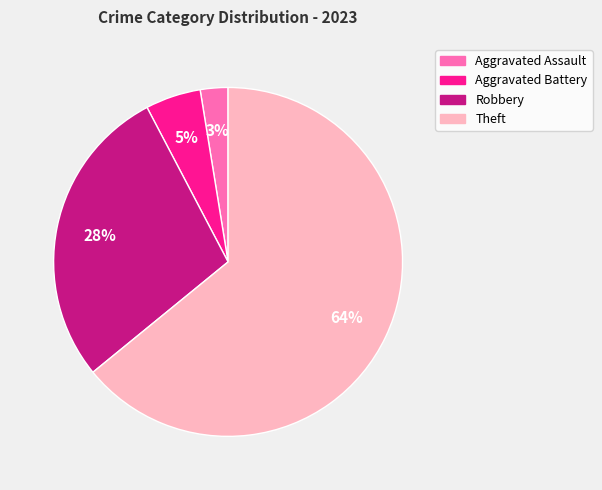

Which has a higher value, Aggravated Battery or Theft?

Theft